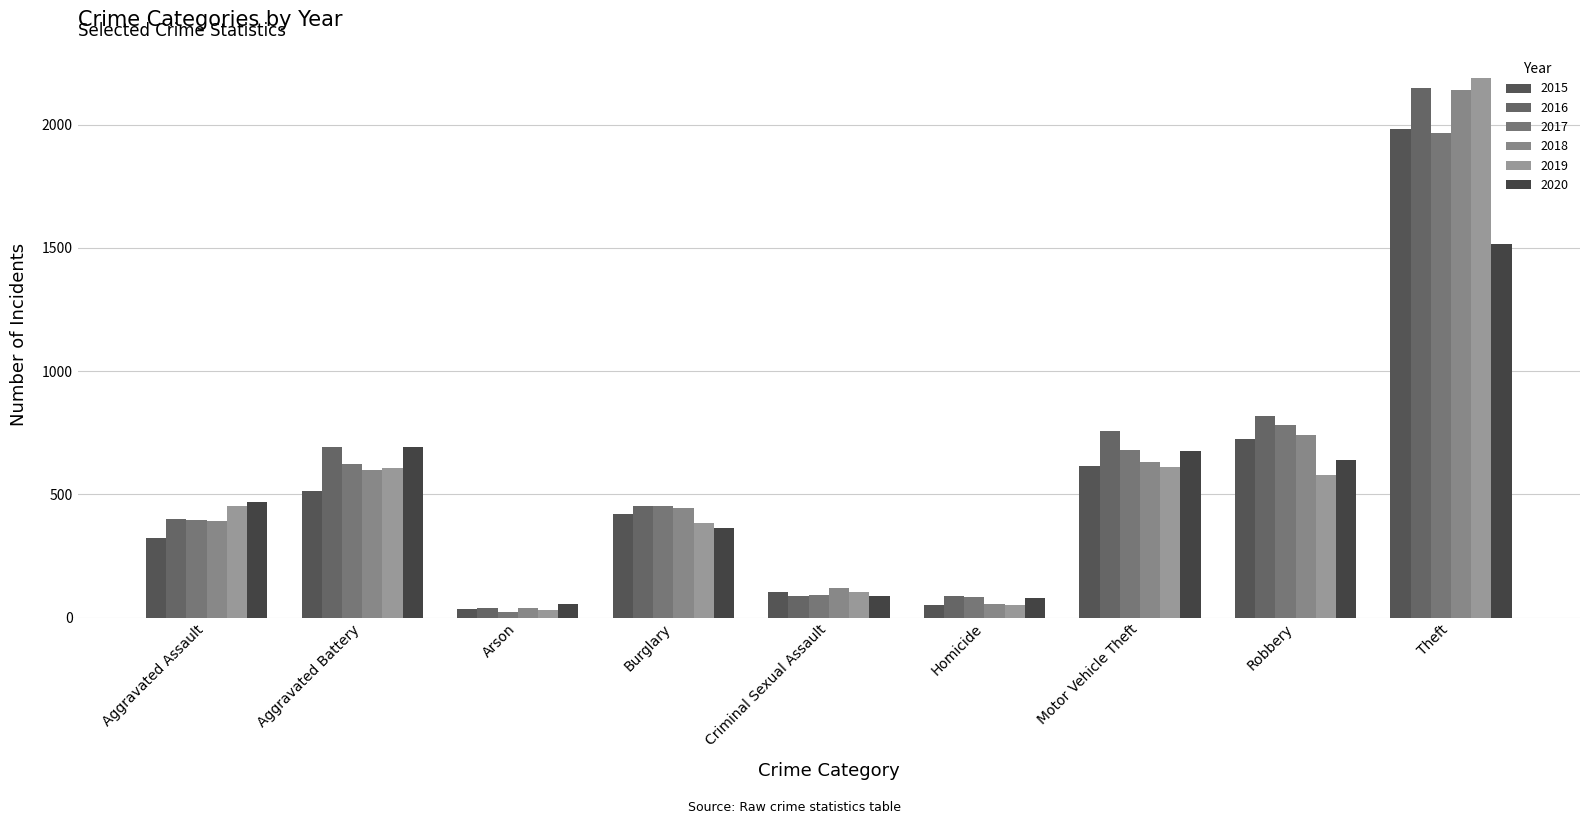

At which category does the chart reach its peak across all series?

Theft